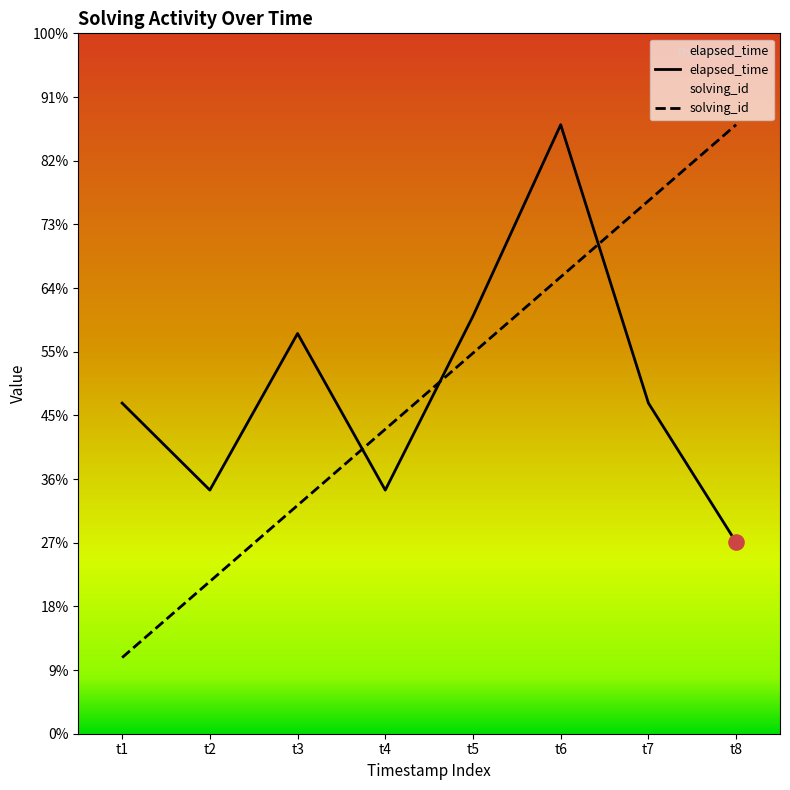

Which series has the largest Y range (max minus min)?

solving_id